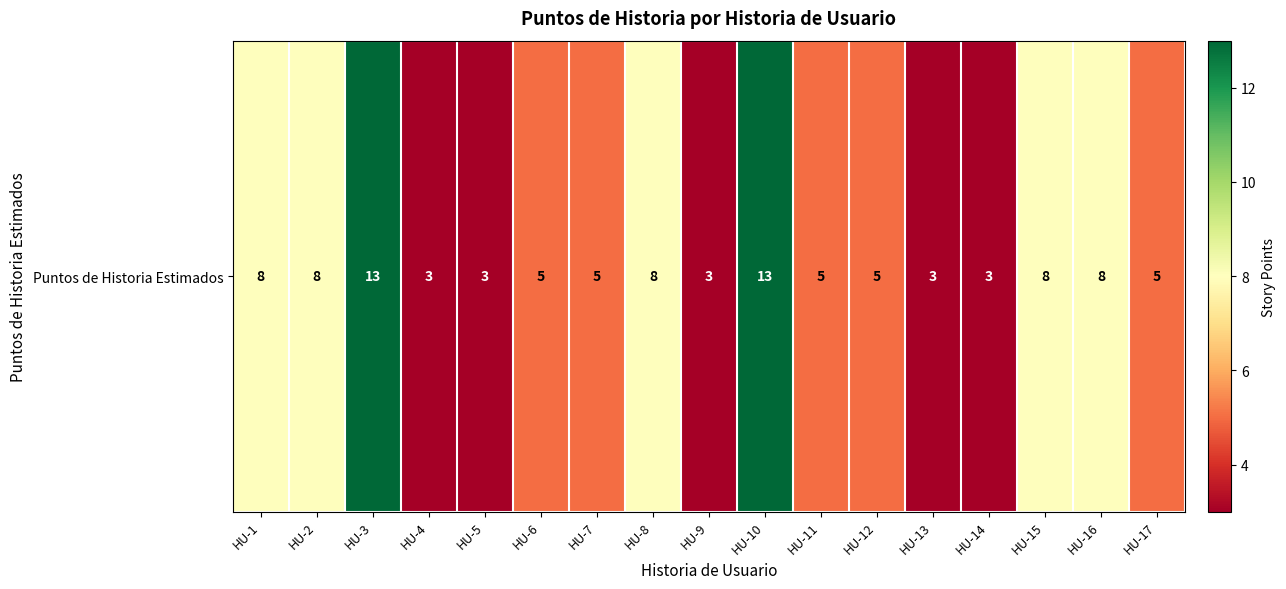

Which has a higher value, HU-5 or HU-6?

HU-6